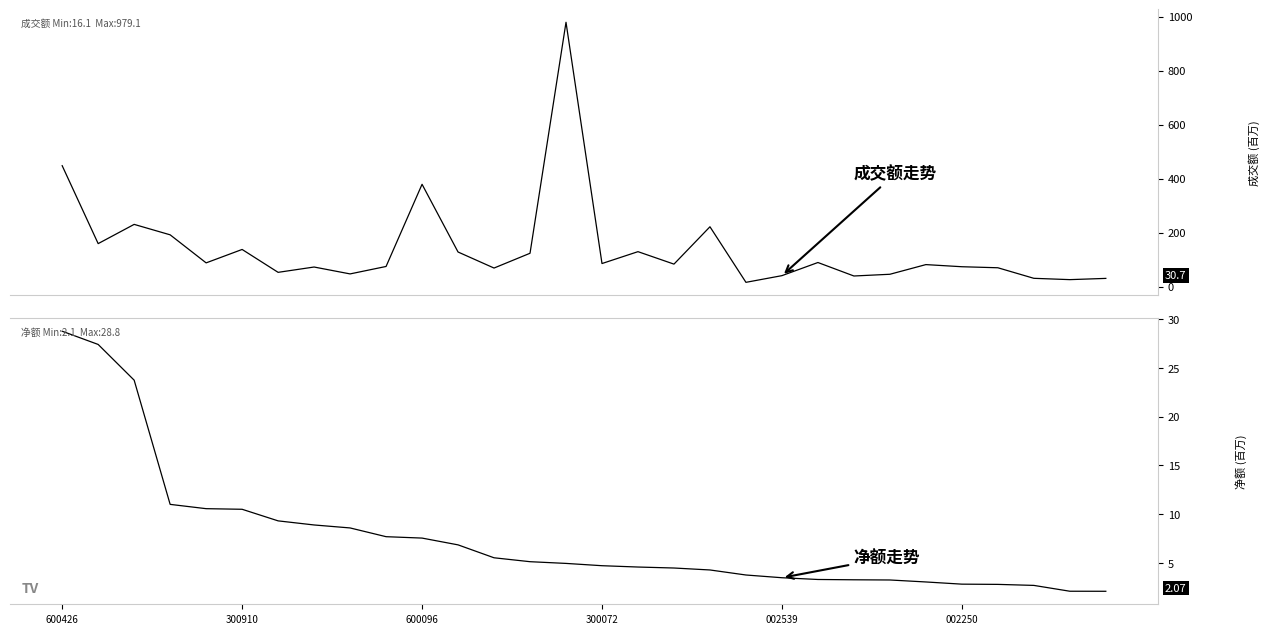

What is the average value of the 净额(百万) series?

7.6